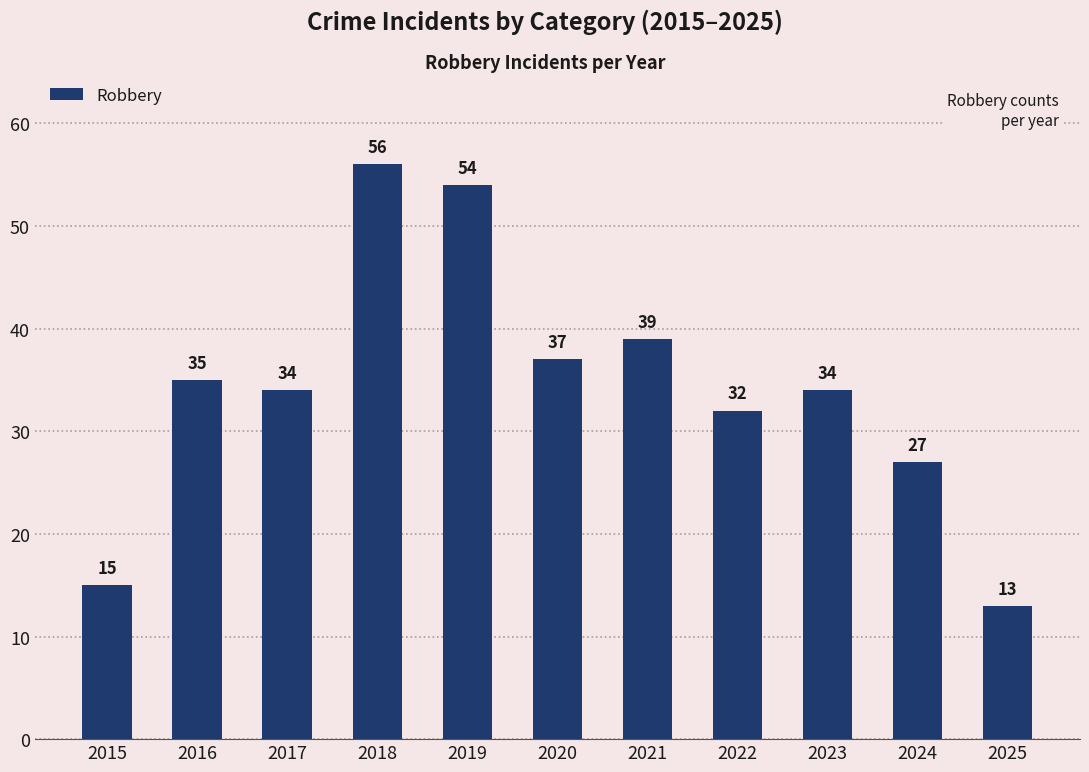

The chart shows a value of 16 at 2019. True or false?

False